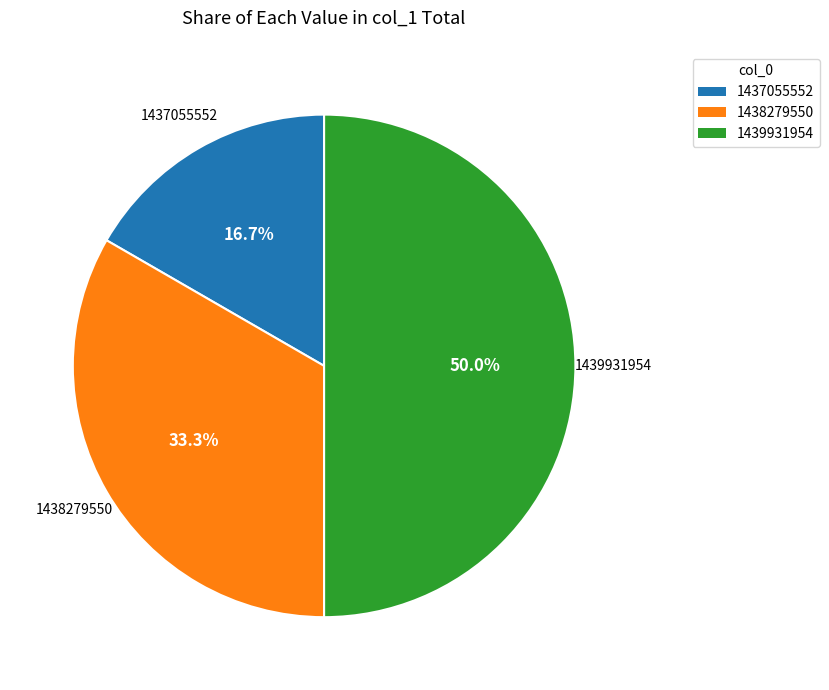

Is it true that 1437055552 is 17% of the pie?

True